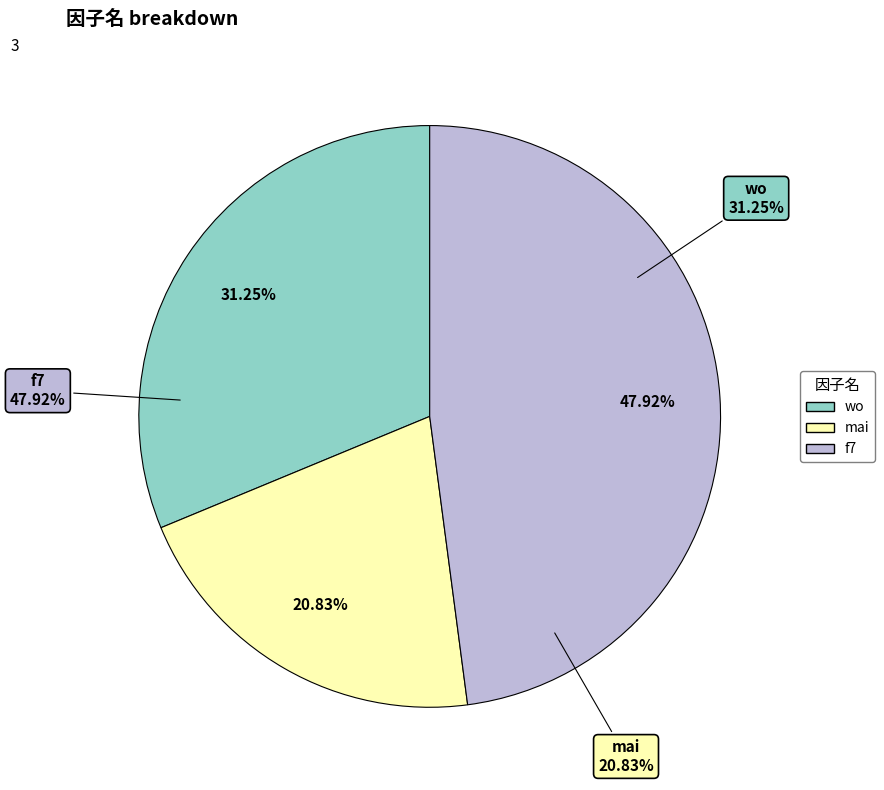

How many slices are in this pie chart?

3